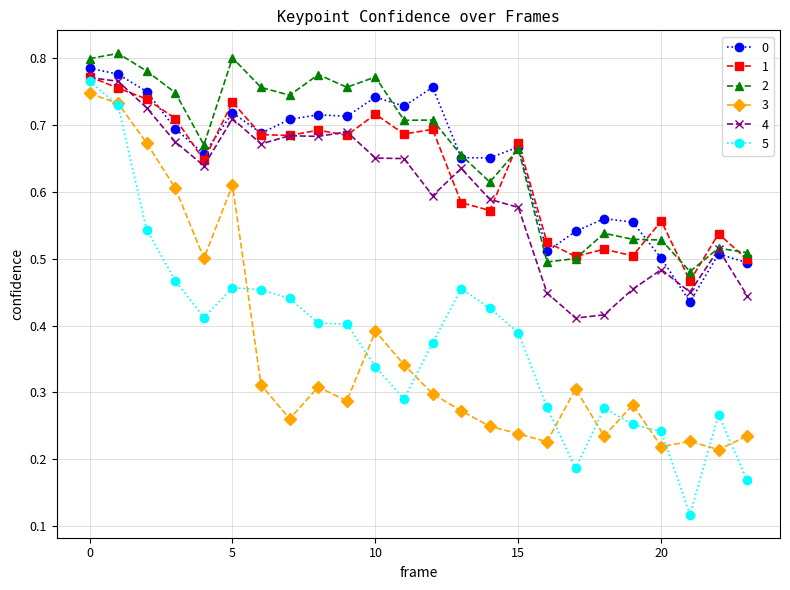

At how many categories does at least one series exceed 0?

24